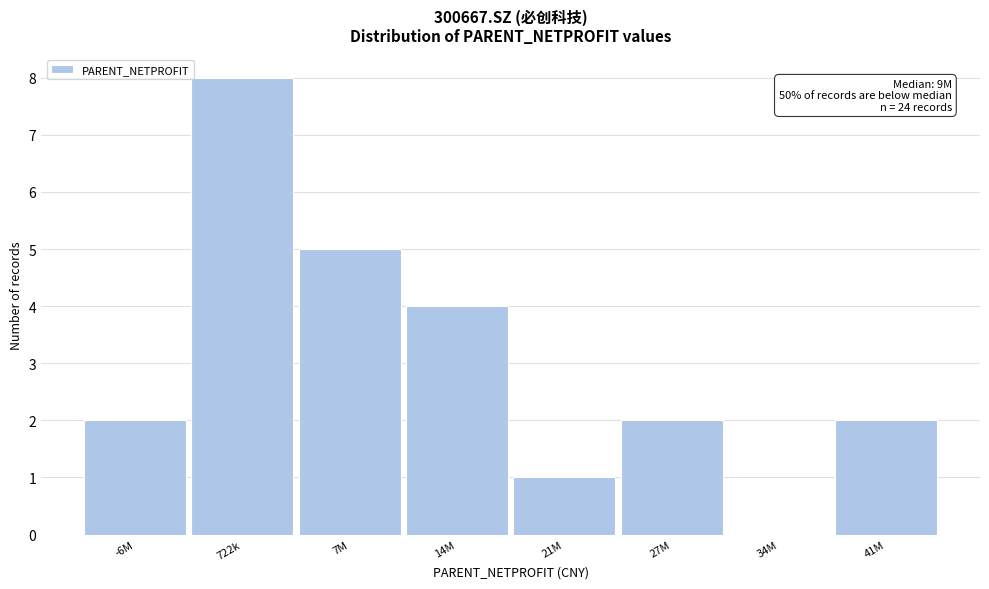

Reading right to left, what are all the values shown in this chart?

41M=2	34M=0	27M=2	21M=1	14M=4	7M=5	722k=8	-6M=2